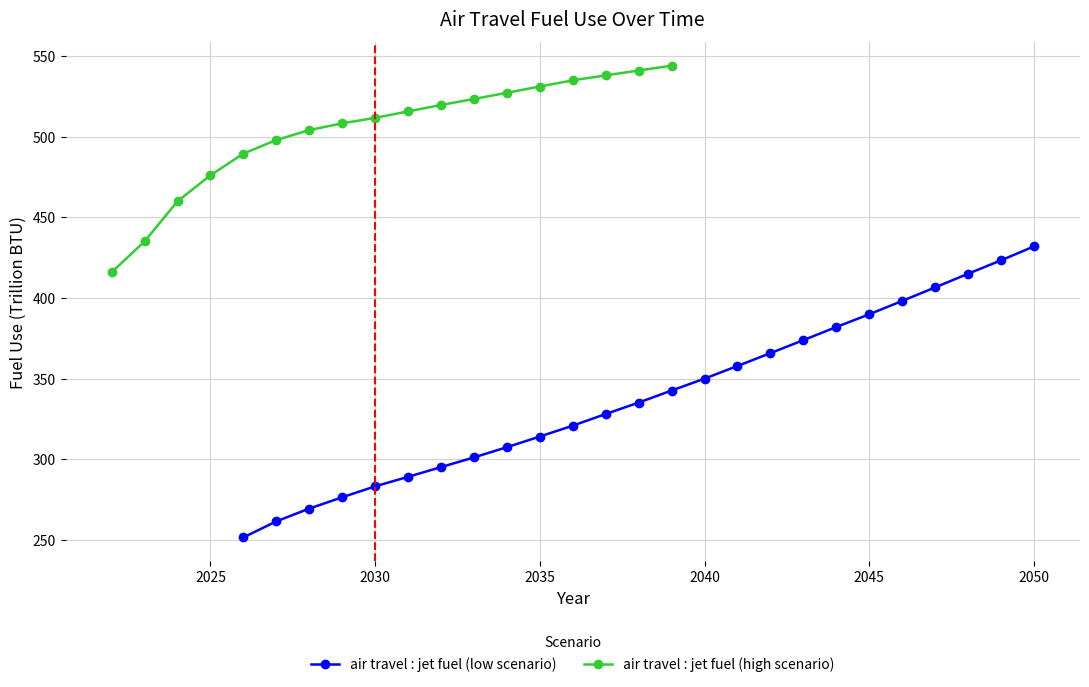

What is the change in value from 2034 to 2042?

+58.3